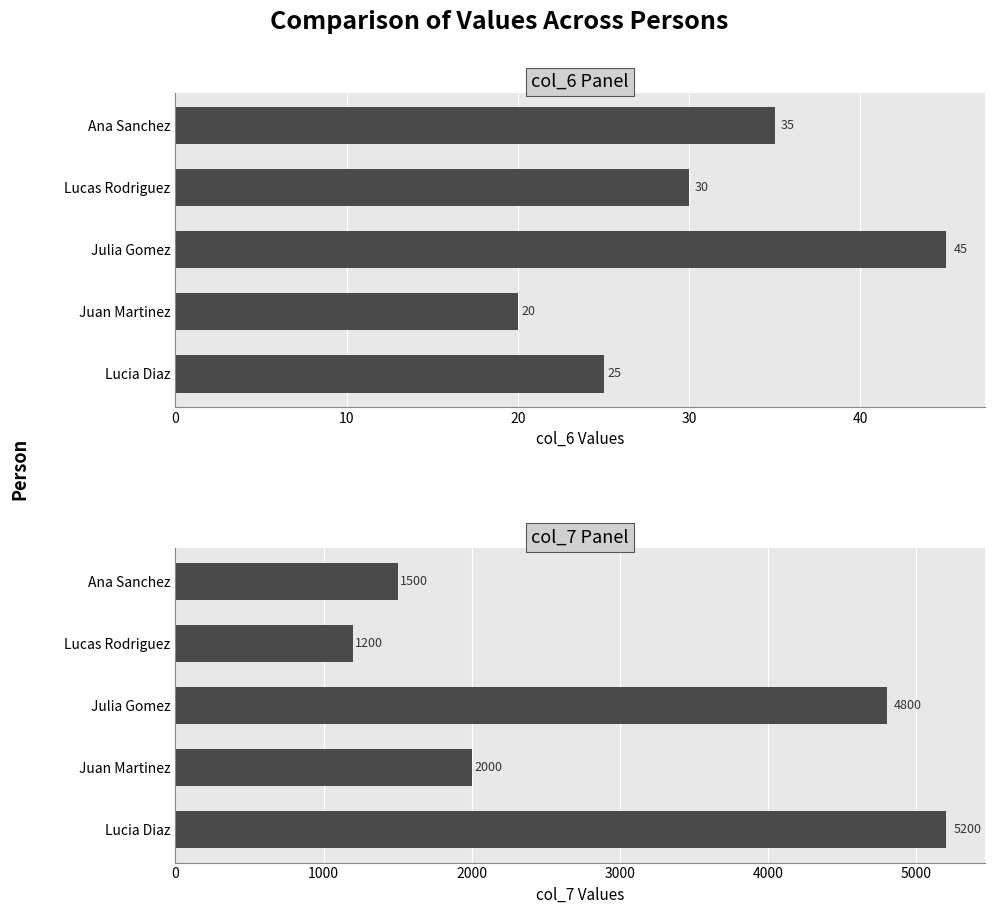

The value of col_6 Values at Lucia Diaz is 38. True or false?

False